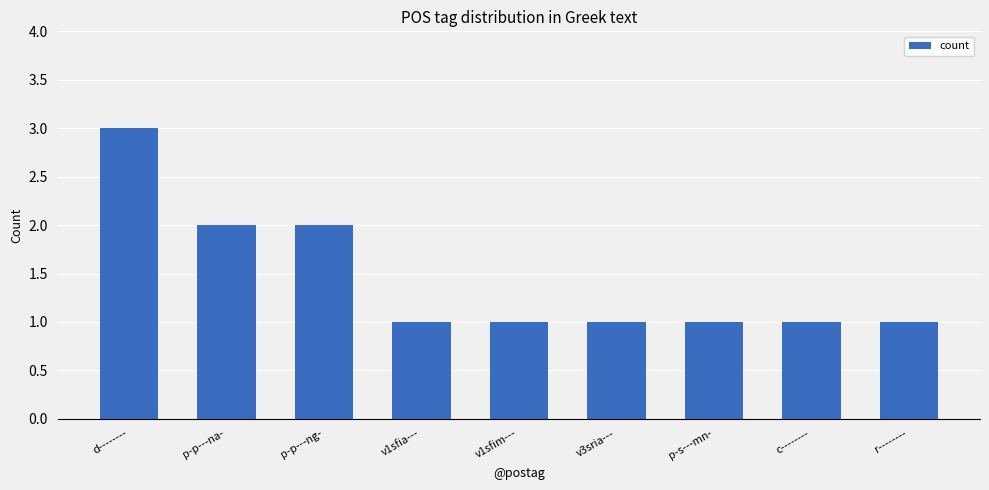

How many data points does each series have?

9